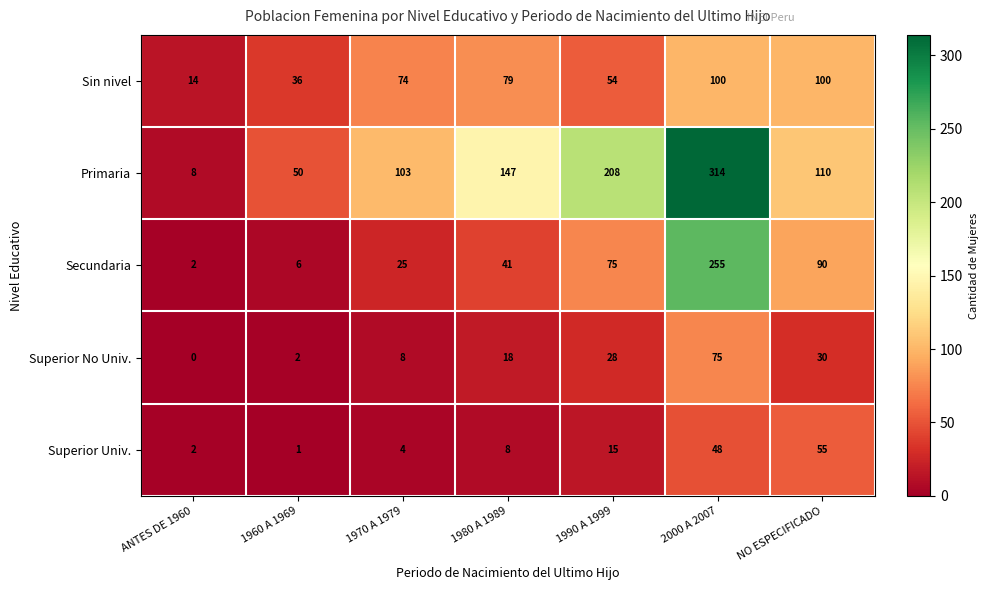

Rank the series by their maximum value, from highest to lowest.

Primaria, Secundaria, Sin nivel, Superior No Univ., Superior Univ.